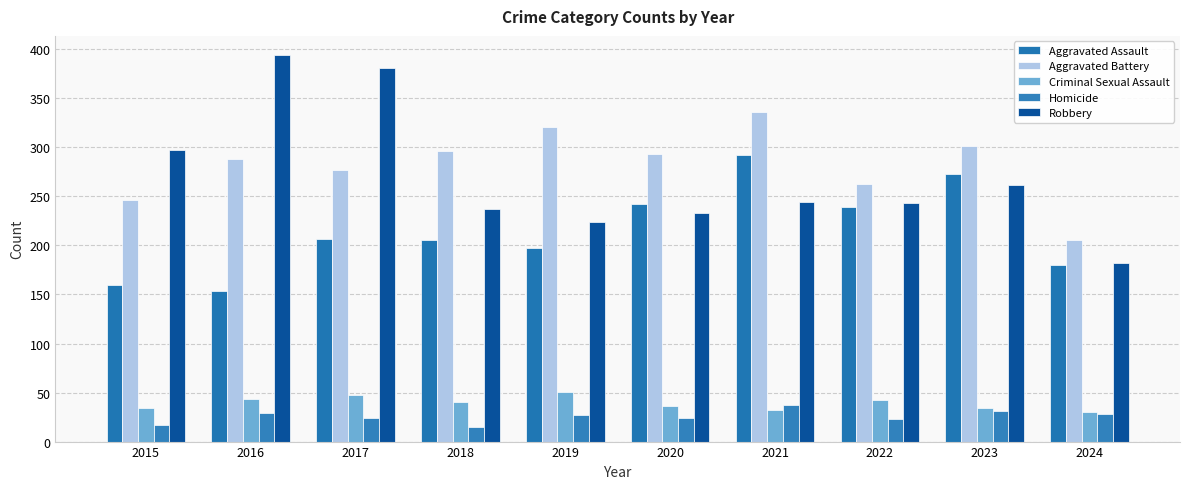

At which label is Robbery closest to 288?

2015